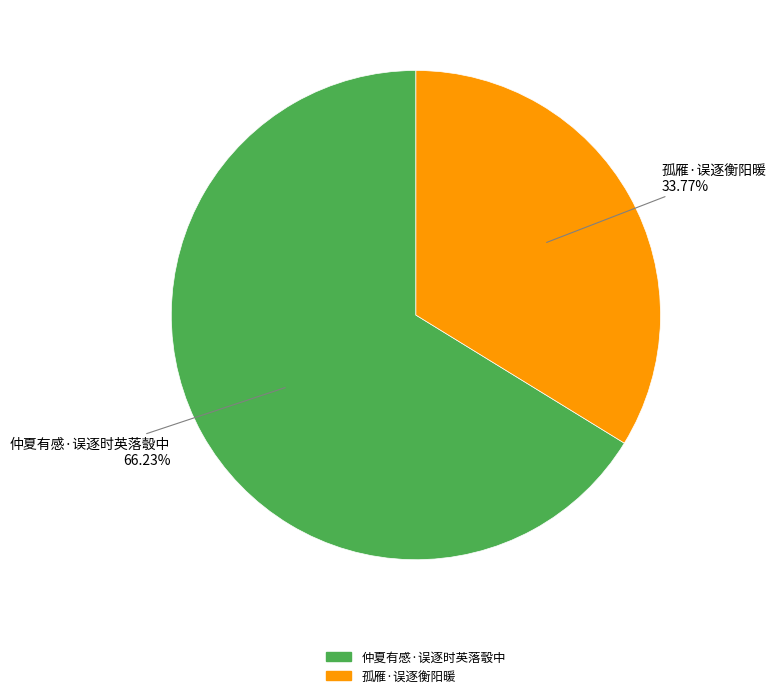

Is it true that 仲夏有感·误逐时英落彀中 is 80% of the pie?

False